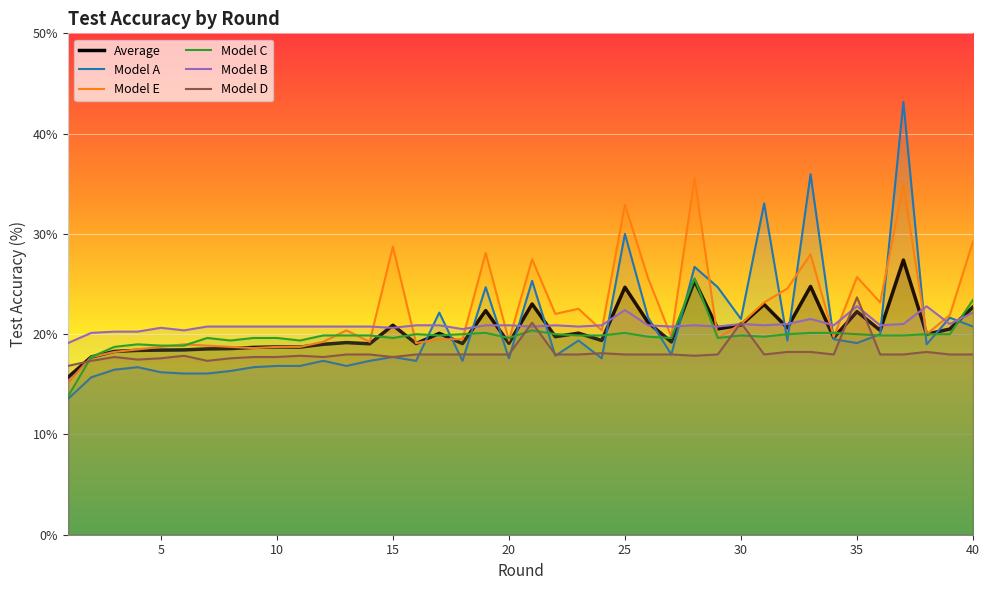

Which series changed the most between 4 and 30?

test_accuracy_a